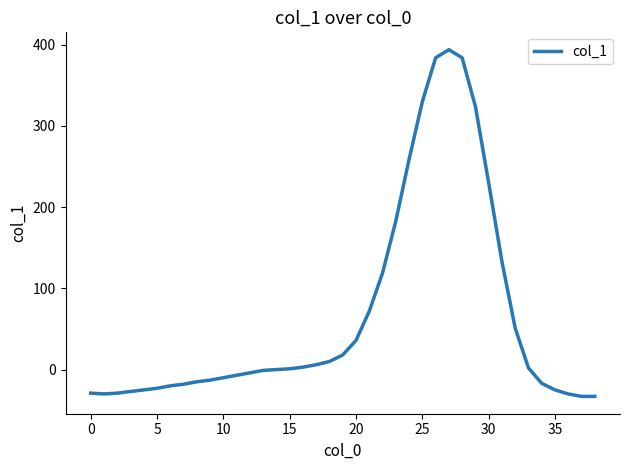

What is the minimum value shown in the chart?

-33